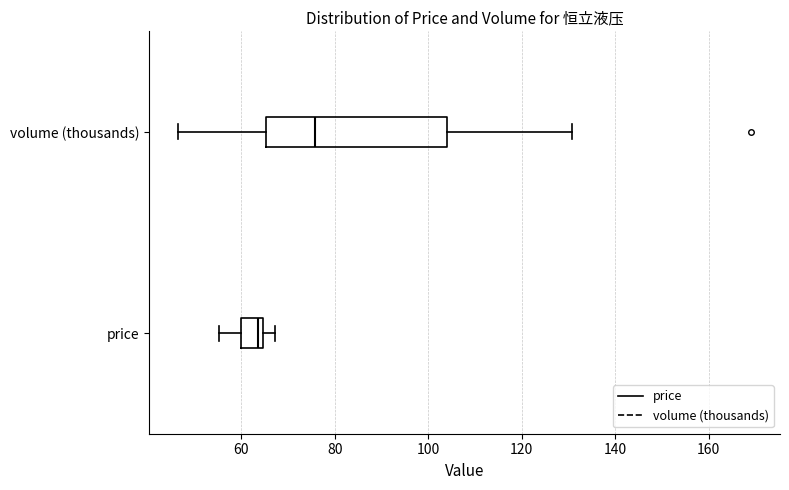

Where is the right edge of the box for price on the x-axis? The values are not printed on the chart, so give them approximately, as read against the axis.

64